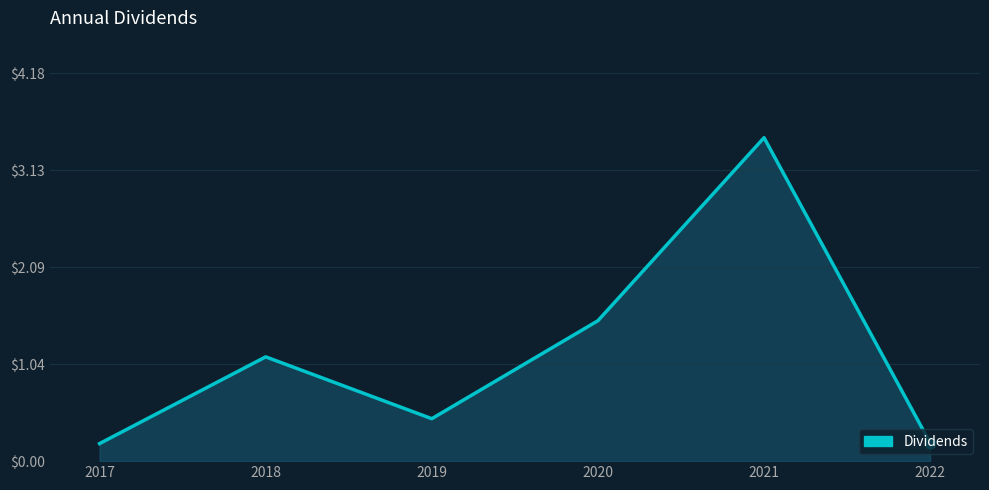

Which has a higher value, 2020 or 2017?

2020